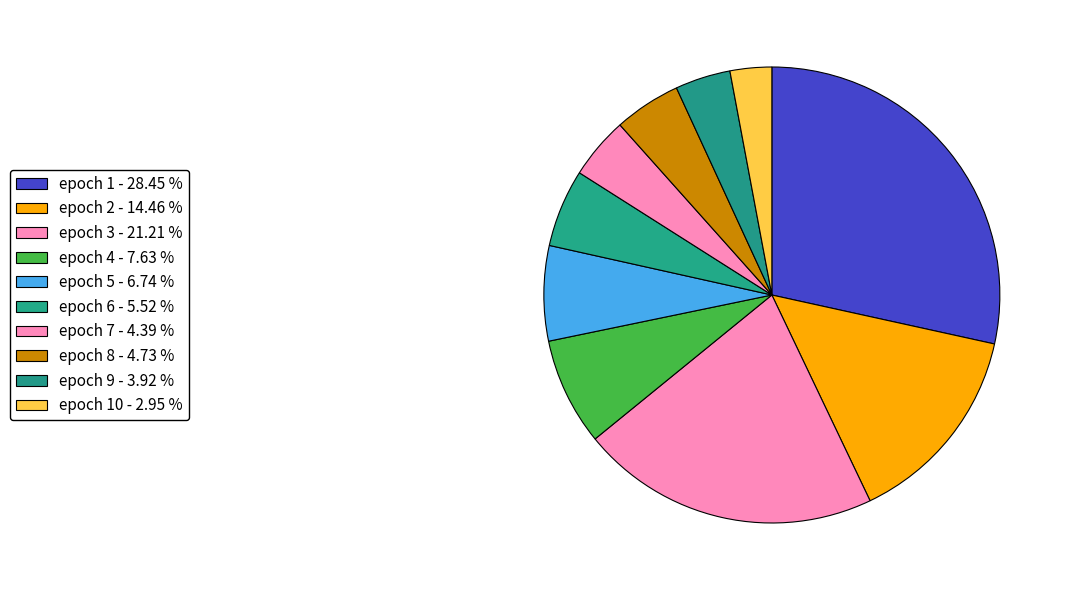

Rank the categories by value from highest to lowest.

1, 3, 2, 4, 5, 6, 8, 7, 9, 10